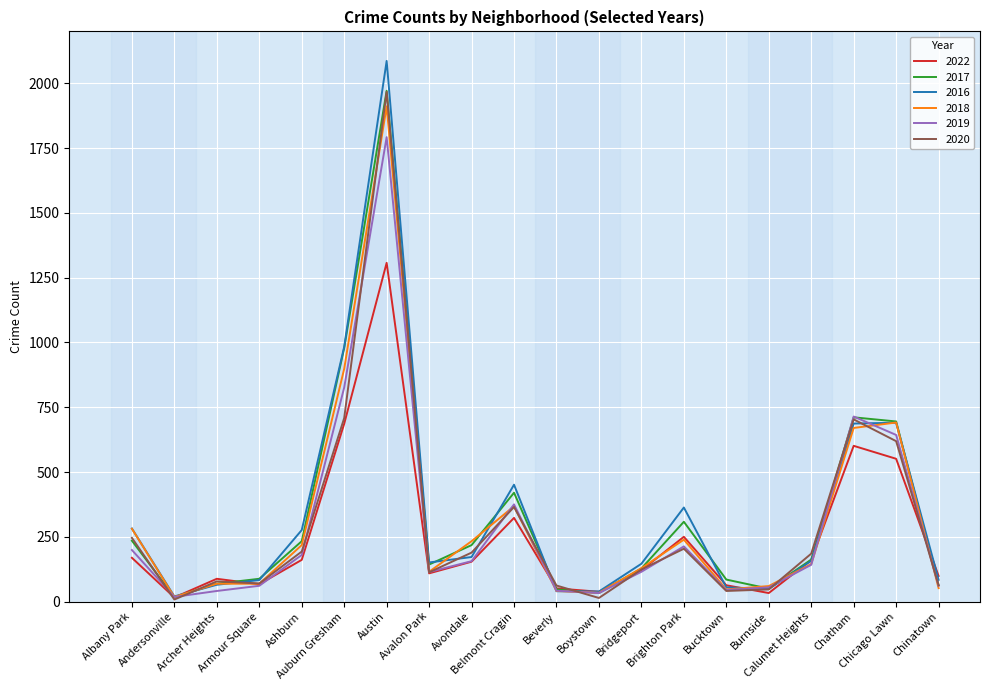

Is it true that 2016 equals 151 at Avalon Park?

True